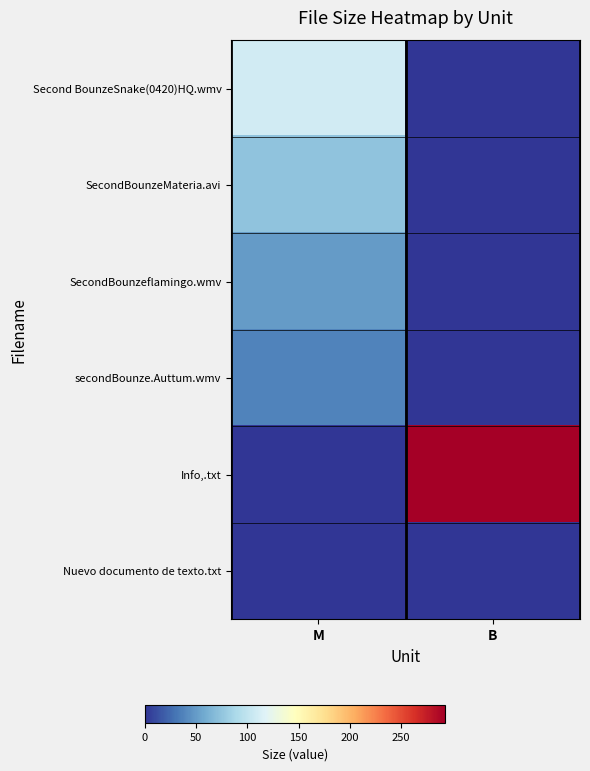

What is the difference between the highest and lowest values at B?

293.0